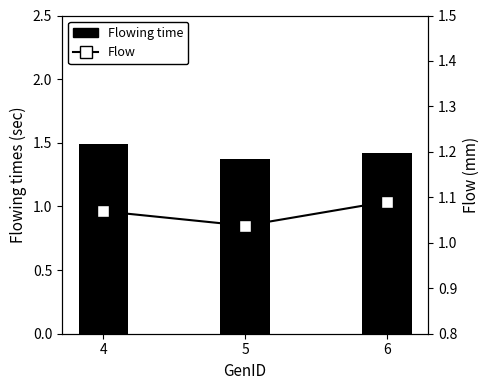

Is the value of Flow at 4 greater than the value of Flowing time at 5?

No